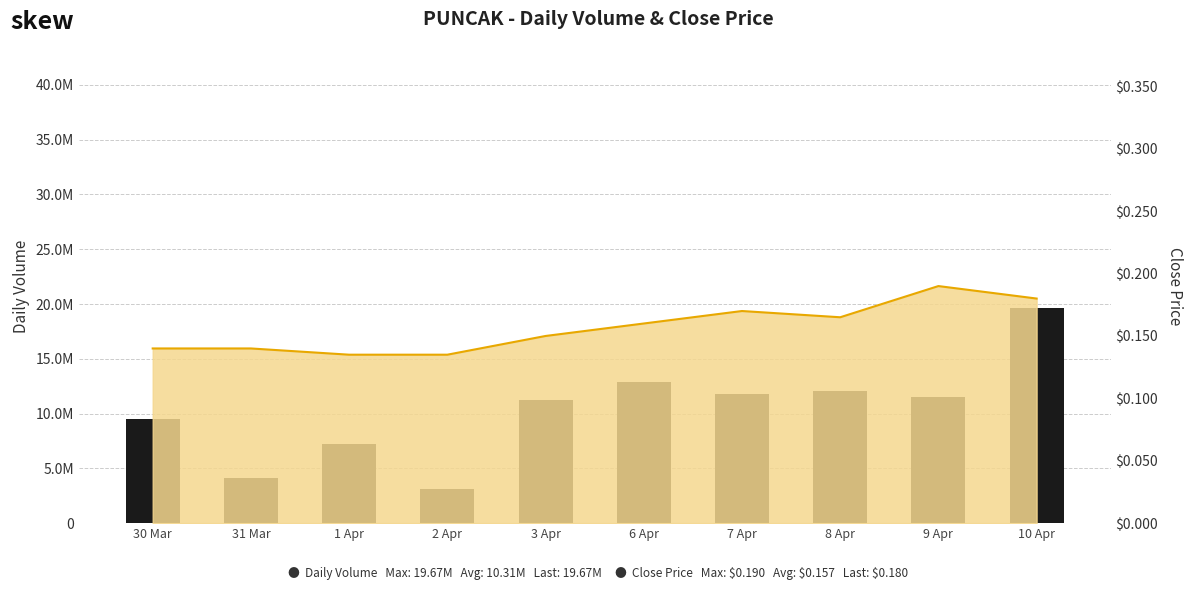

Does the chart contain stacked bars?

No